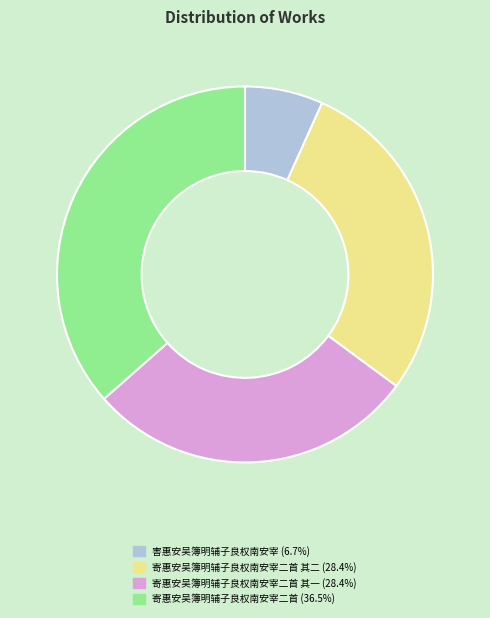

Does any single category account for the majority?

No